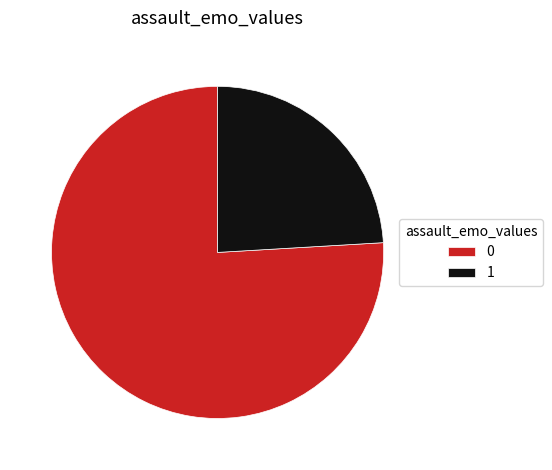

The 1 slice represents 24% of the pie. True or false?

True